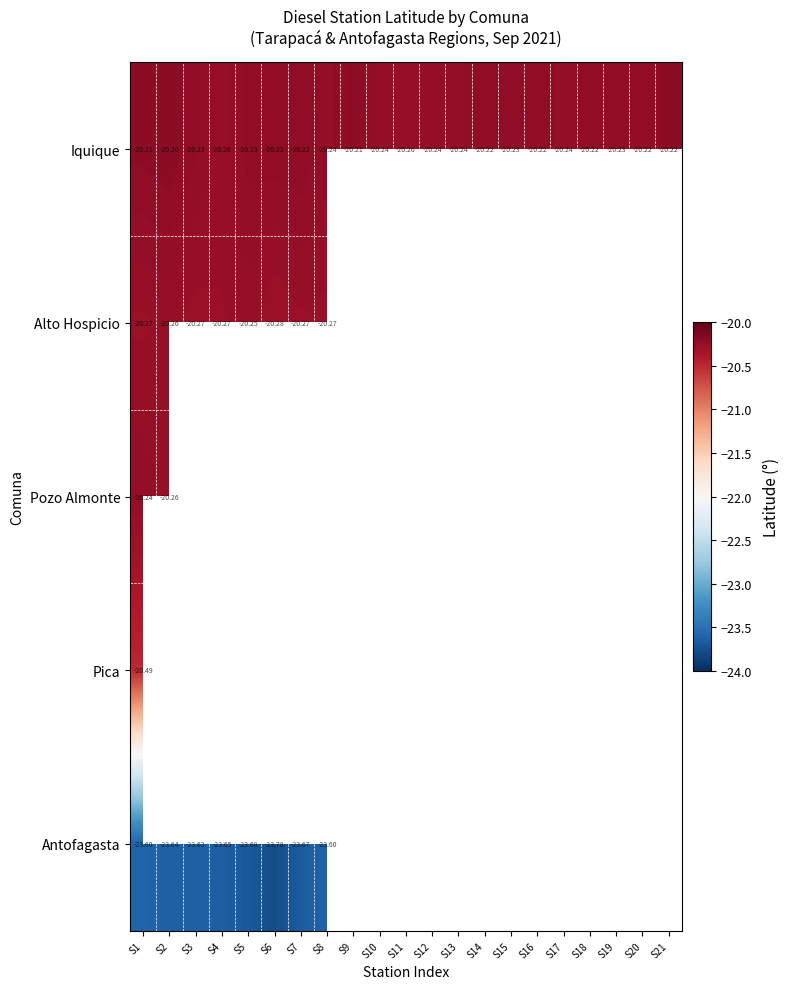

How many values in Pozo Almonte are below zero?

2